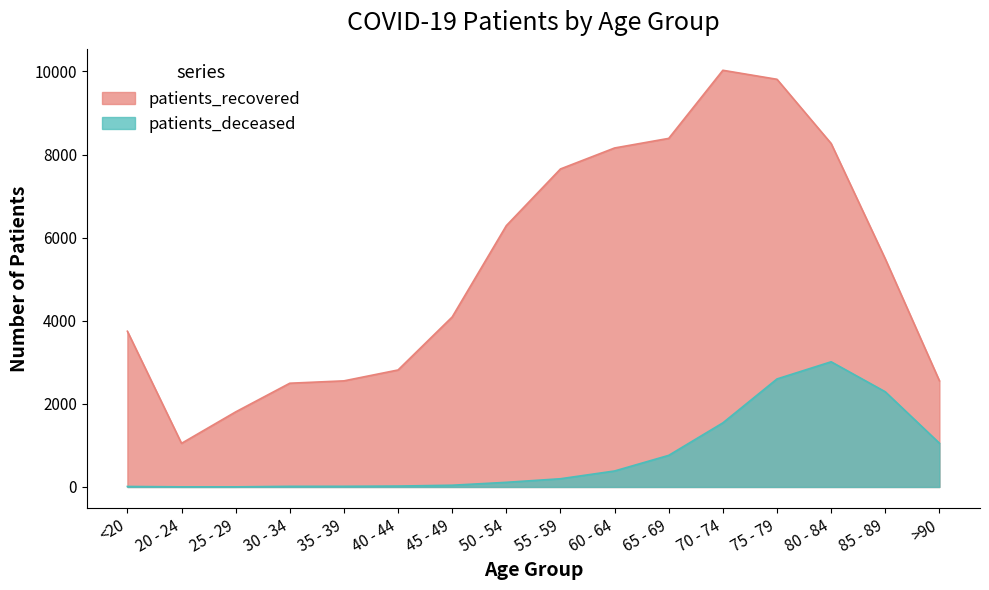

What is the value of the patients_deceased point at the 9th from the left?

198